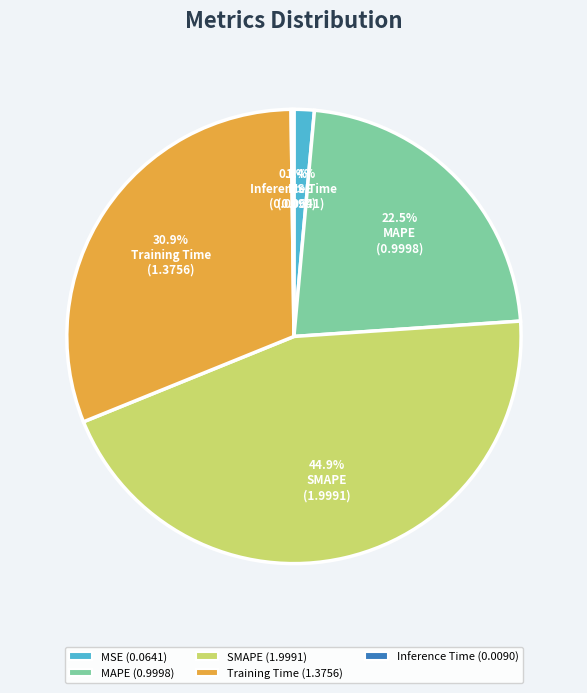

Approximately how many times larger is the value at MAPE compared to Training Time?

0.7